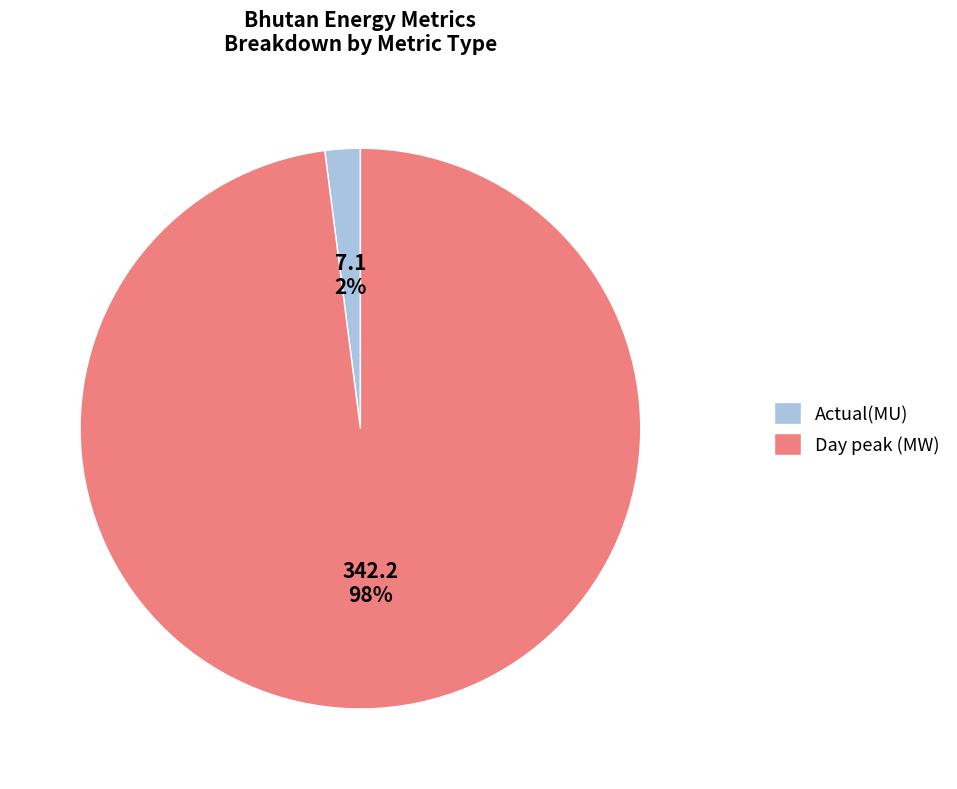

Count the number of slices in the pie.

2